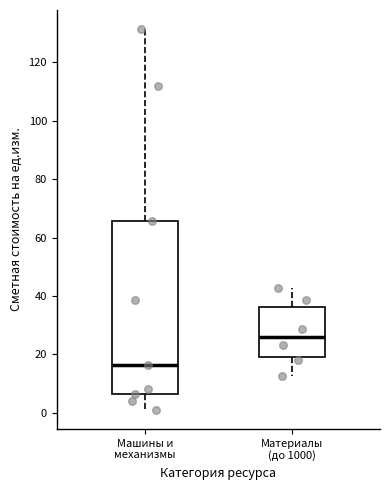

Reading left to right, transcribe this box plot: for each box, give where its median line is, the range the box spans, and where its two whiskers end, as read against the y-axis. The values are not printed on the chart, so give them approximately, as read against the axis.

Машины и механизмы: median 16, box 6 to 66, whiskers 0 to 132
Материалы (до 1000): median 26, box 20 to 36, whiskers 12 to 42